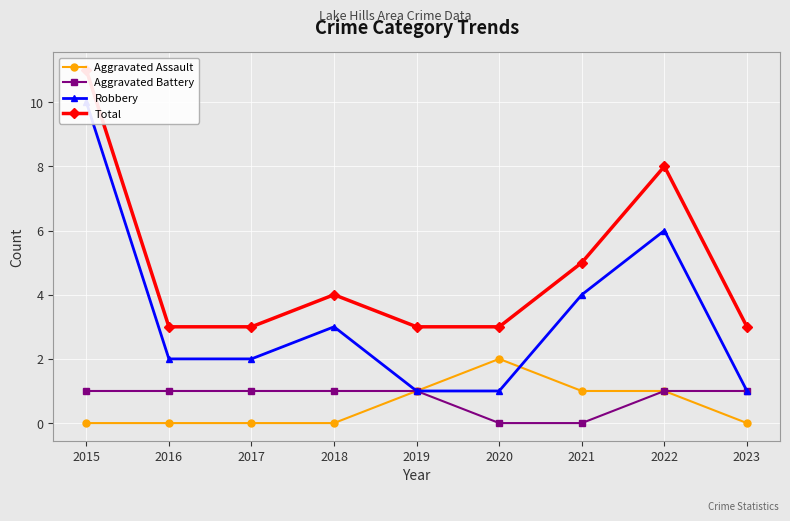

What are all the series names shown in the legend?

Aggravated Assault, Aggravated Battery, Robbery, Total